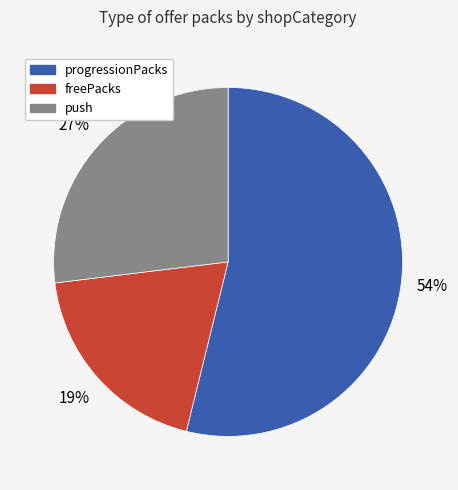

To the nearest percent, what percentage of the pie is push?

27%